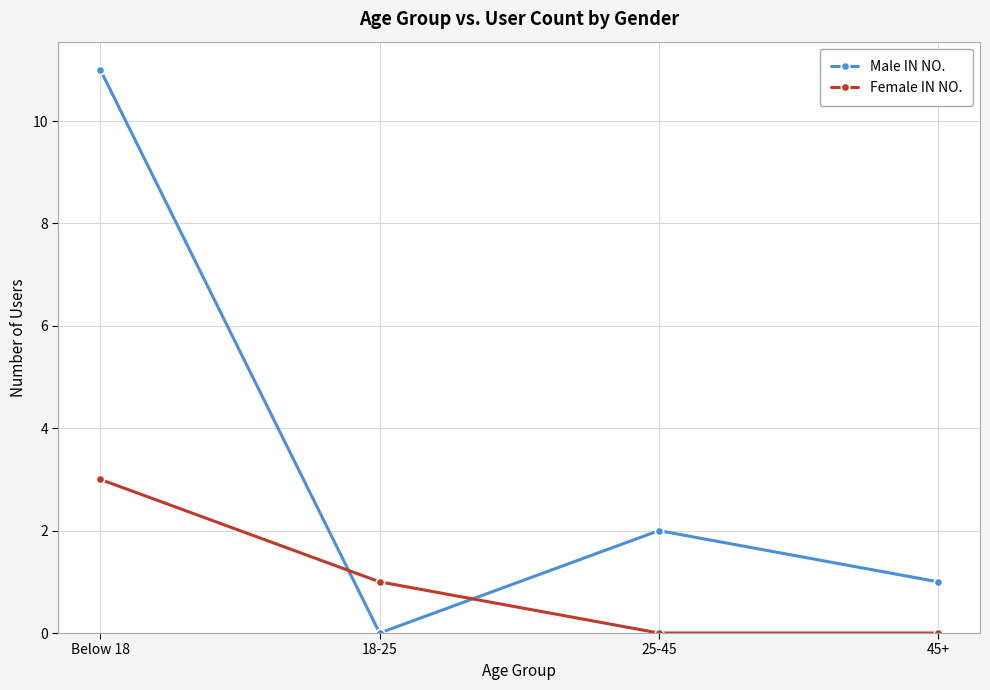

What is the total value across all series at 18-25?

1